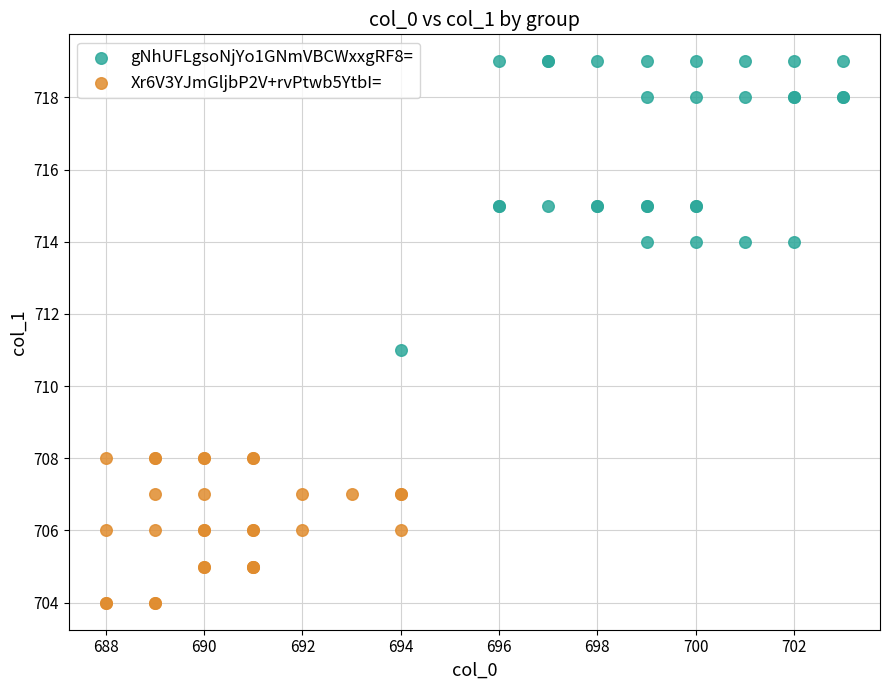

Which series reaches the maximum Y coordinate?

gNhUFLgsoNjYo1GNmVBCWxxgRF8=